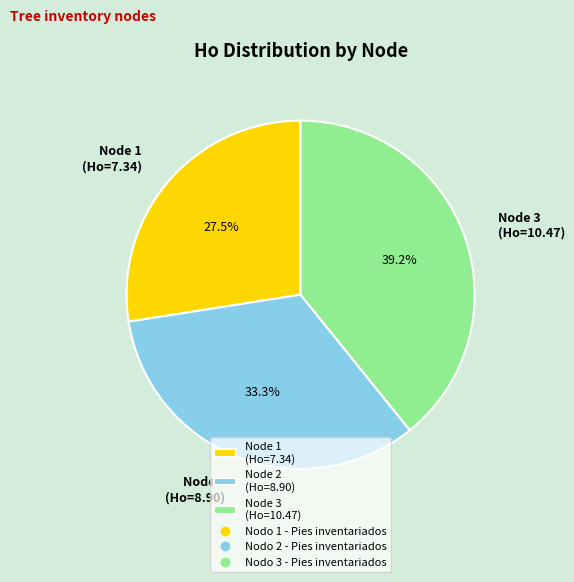

Do Node 3 (Ho=10.47) and Node 1 (Ho=7.34) together represent more than half of the pie?

Yes